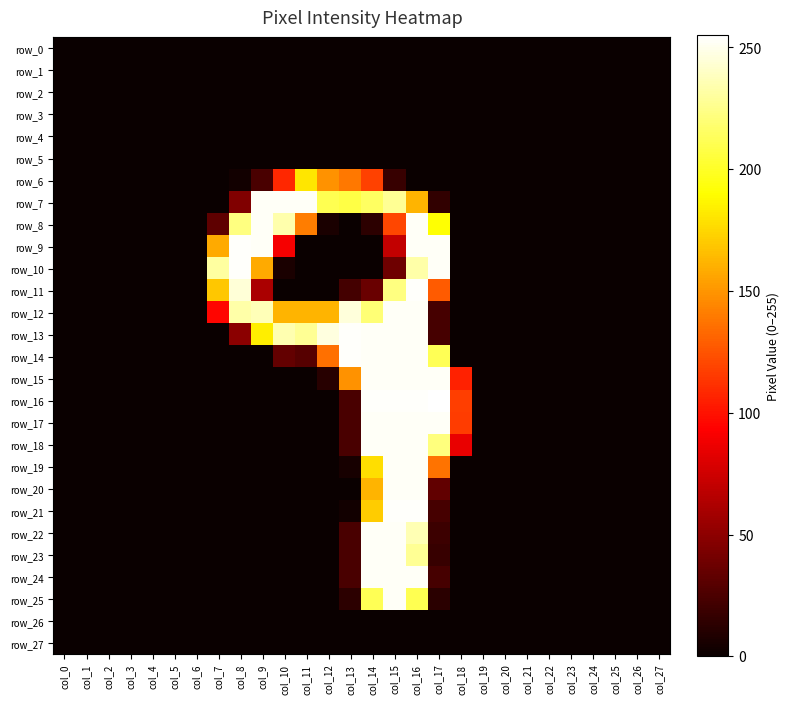

At which label is row_8 closest to 126?

col_15